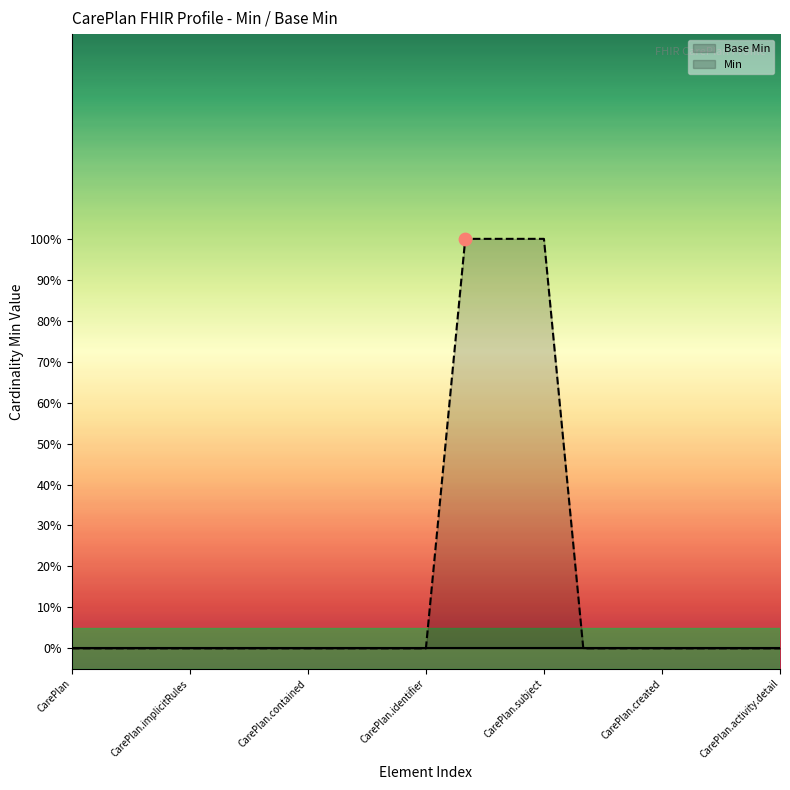

Is the value of Min at CarePlan.subject greater than the value of Base Min at 18?

No